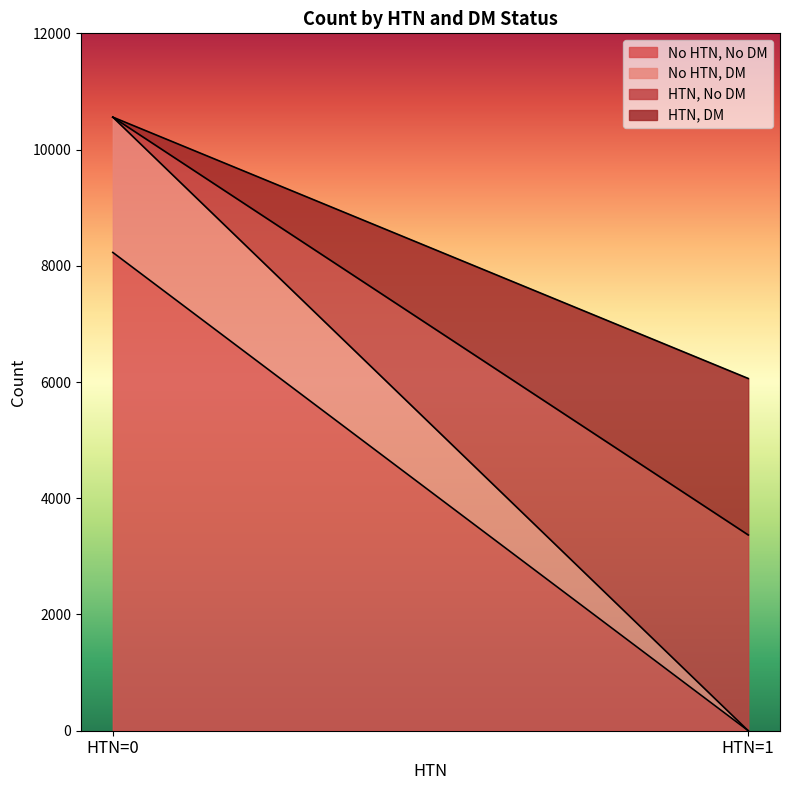

Which category has the highest value in the HTN=1, DM=1 series?

HTN=1